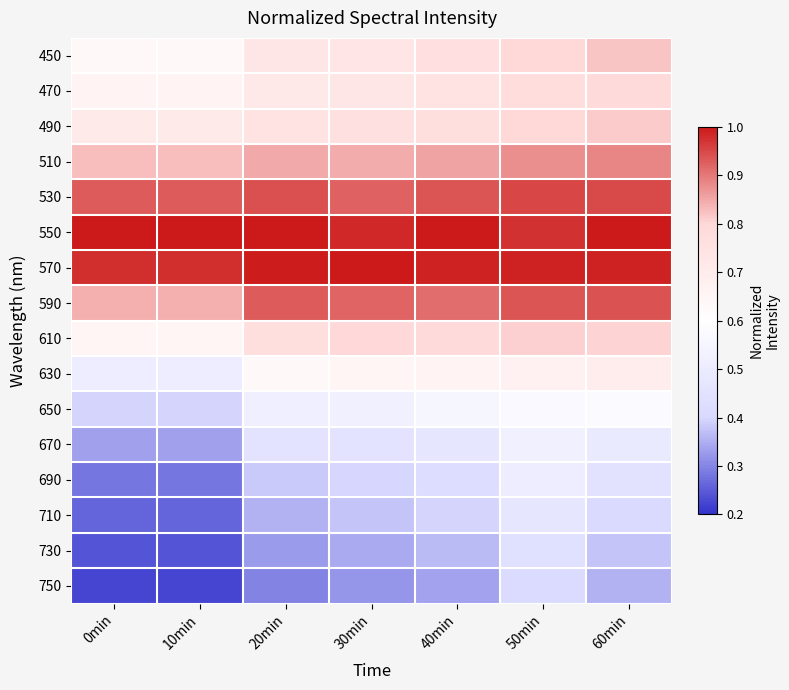

Reading right to left, transcribe all the data shown in this chart.

450: 60min=0.8	50min=0.8	40min=0.8	30min=0.7	20min=0.7	10min=0.6	0min=0.6
470: 60min=0.8	50min=0.8	40min=0.7	30min=0.7	20min=0.7	10min=0.7	0min=0.7
490: 60min=0.8	50min=0.8	40min=0.8	30min=0.8	20min=0.7	10min=0.7	0min=0.7
510: 60min=0.9	50min=0.9	40min=0.9	30min=0.8	20min=0.8	10min=0.8	0min=0.8
530: 60min=0.9	50min=1.0	40min=0.9	30min=0.9	20min=0.9	10min=0.9	0min=0.9
550: 60min=1.0	50min=1.0	40min=1.0	30min=1.0	20min=1.0	10min=1.0	0min=1.0
570: 60min=1.0	50min=1.0	40min=1.0	30min=1.0	20min=1.0	10min=1.0	0min=1.0
590: 60min=0.9	50min=0.9	40min=0.9	30min=0.9	20min=0.9	10min=0.8	0min=0.8
610: 60min=0.8	50min=0.8	40min=0.8	30min=0.8	20min=0.8	10min=0.7	0min=0.7
630: 60min=0.7	50min=0.7	40min=0.7	30min=0.7	20min=0.6	10min=0.5	0min=0.5
650: 60min=0.6	50min=0.6	40min=0.6	30min=0.5	20min=0.5	10min=0.4	0min=0.4
670: 60min=0.5	50min=0.5	40min=0.5	30min=0.5	20min=0.5	10min=0.3	0min=0.3
690: 60min=0.5	50min=0.5	40min=0.4	30min=0.4	20min=0.4	10min=0.3	0min=0.3
710: 60min=0.4	50min=0.5	40min=0.4	30min=0.4	20min=0.4	10min=0.3	0min=0.3
730: 60min=0.4	50min=0.4	40min=0.4	30min=0.3	20min=0.3	10min=0.2	0min=0.2
750: 60min=0.4	50min=0.4	40min=0.3	30min=0.3	20min=0.3	10min=0.2	0min=0.2